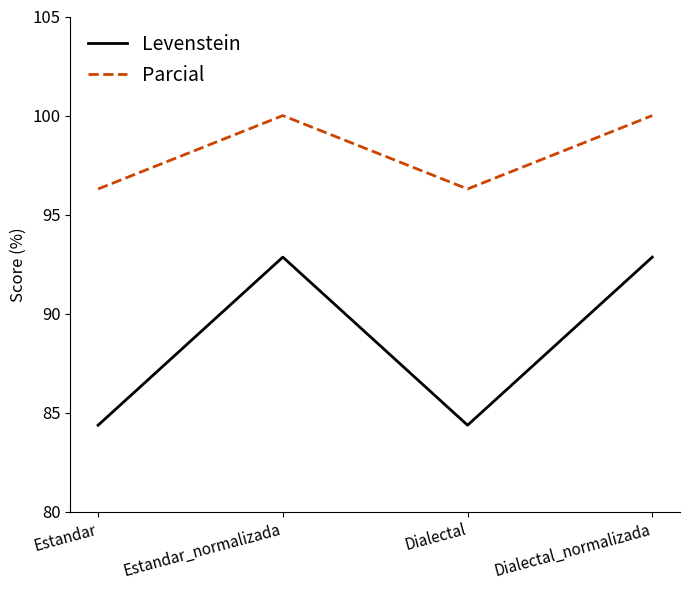

Count the number of categories in the chart.

4